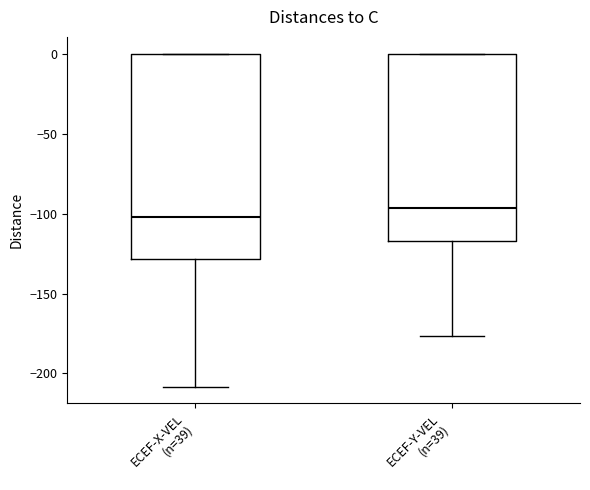

Where is the lower edge of the box for ECEF-X-VEL (n=39) on the y-axis? The values are not printed on the chart, so give them approximately, as read against the axis.

-130